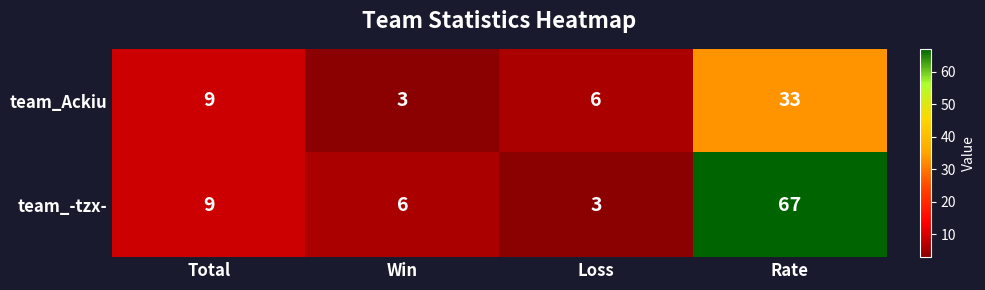

Which series changed the most between Win and Rate?

team_-tzx-